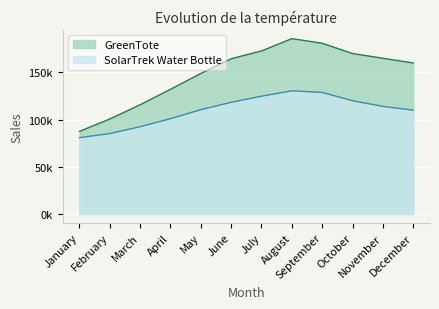

What is the spread (max minus min) of values at October?

50000